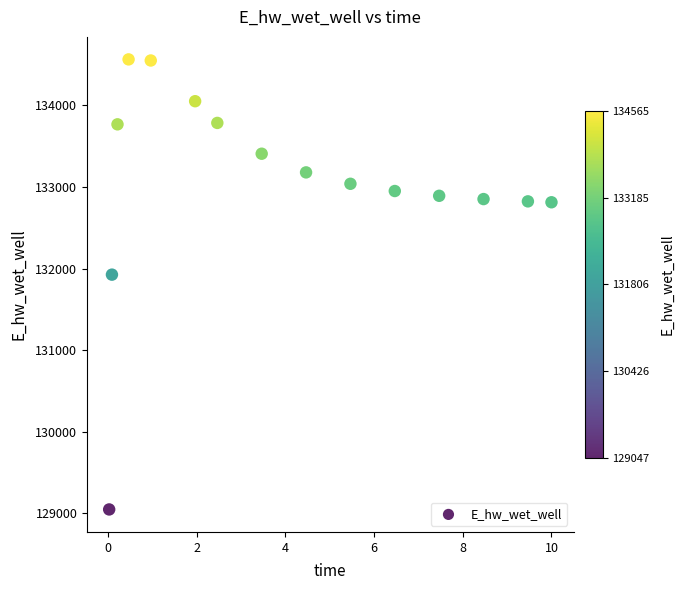

What is the range of X values (max minus min)?

10.0